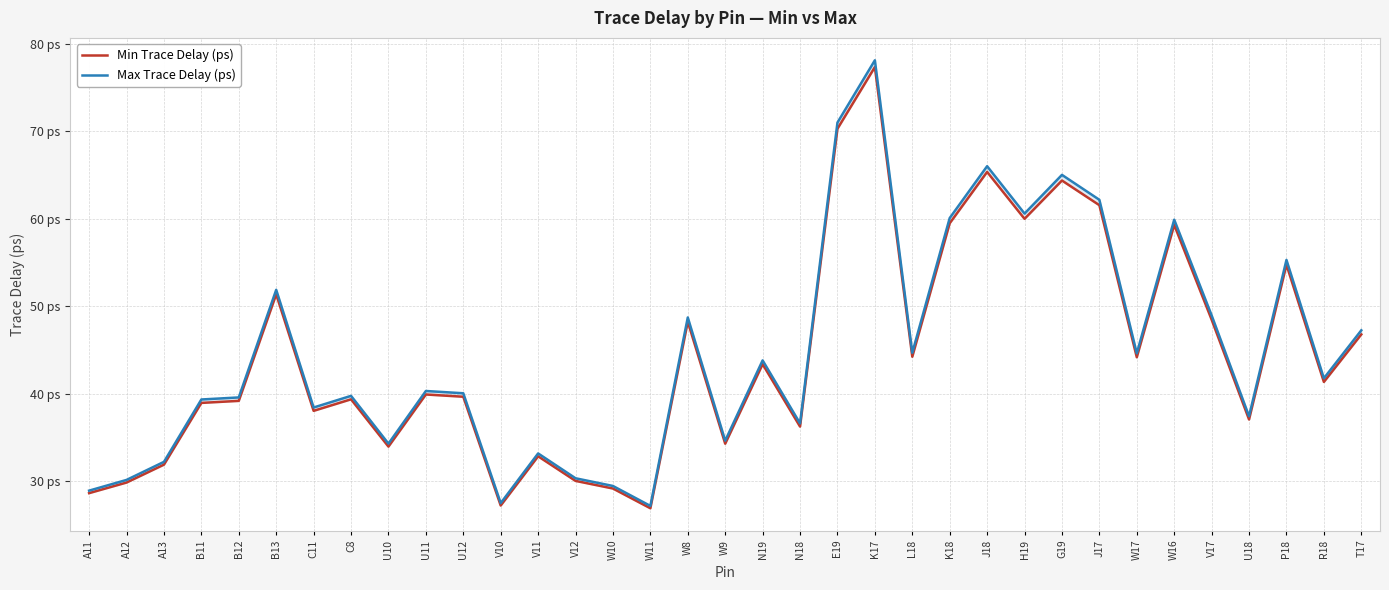

Which series has the largest range (max minus min)?

Max Trace Delay (ps)